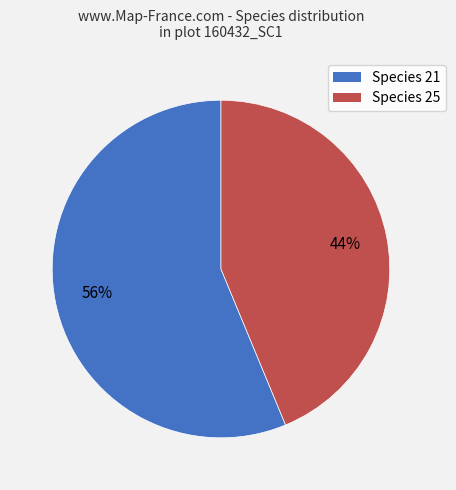

True or false: Species 21 accounts for 56% of the total.

True